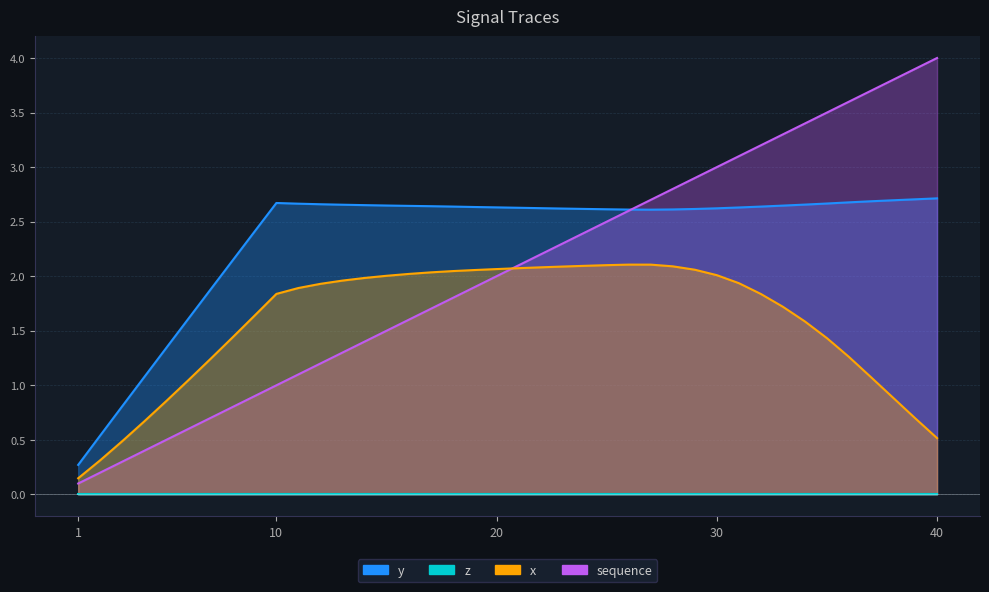

The value of y at 10 is 1.1. True or false?

False